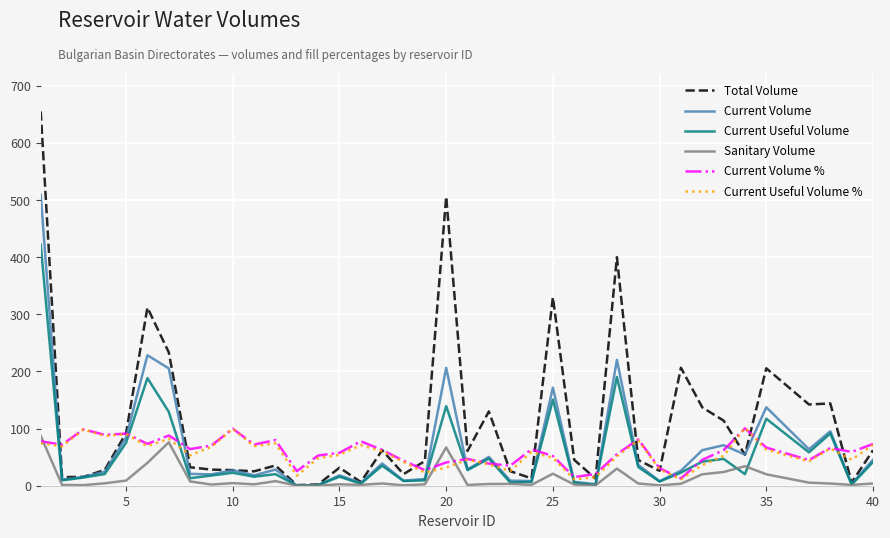

Which series has the widest spread of values?

Total Volume